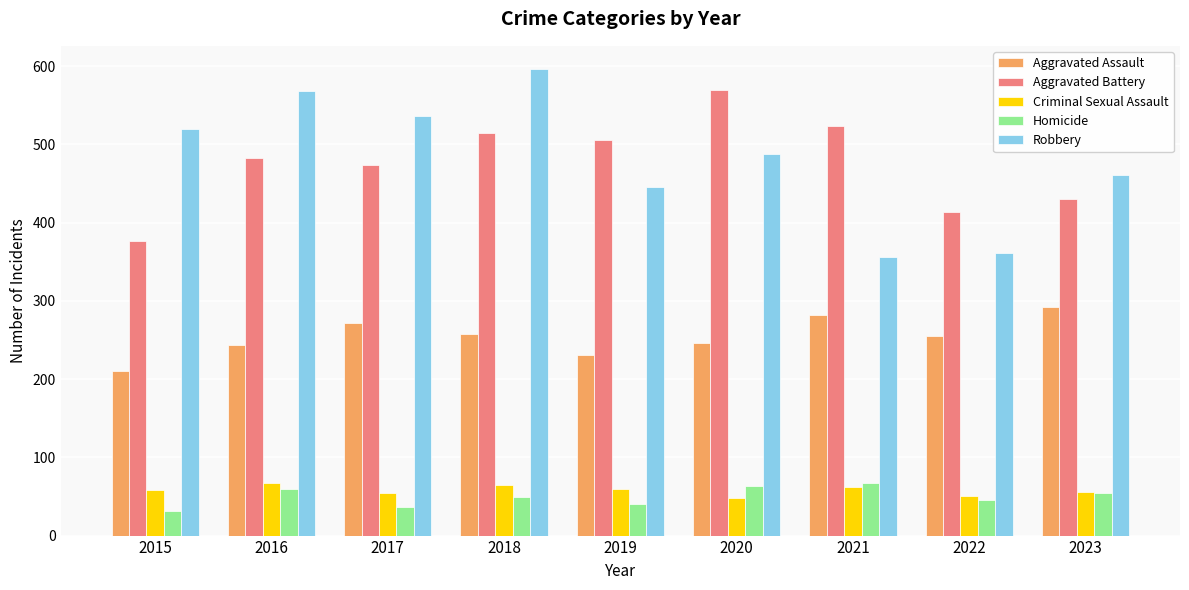

How many bars are there in total?

45